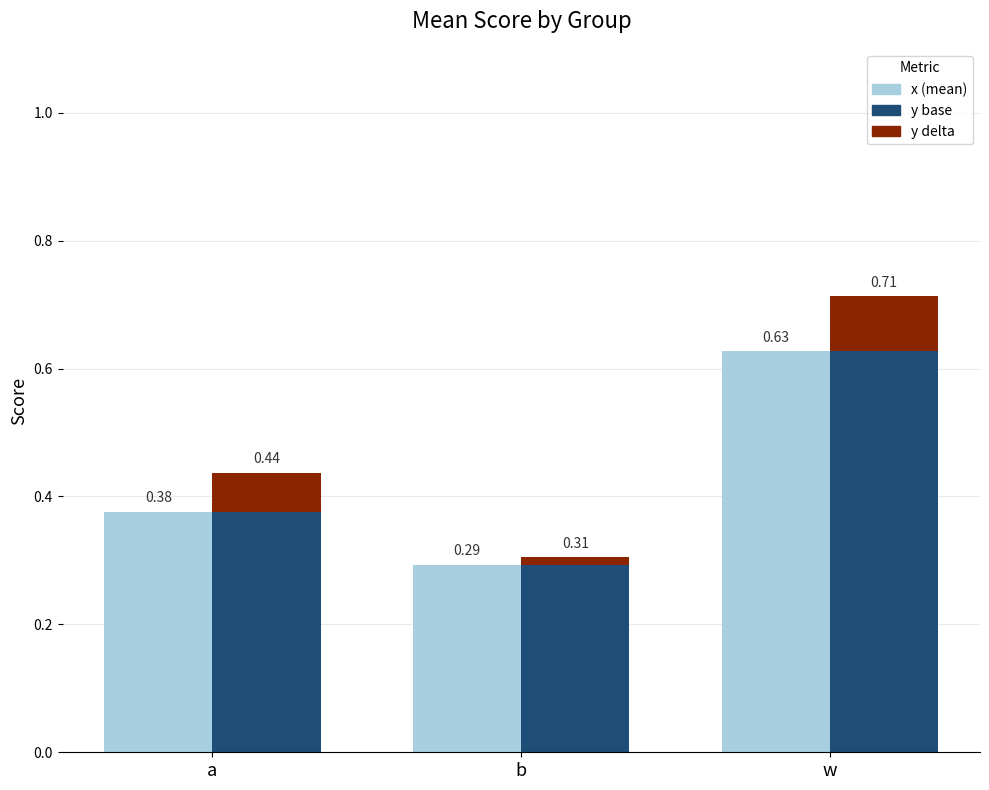

Which series has the largest range (max minus min)?

y